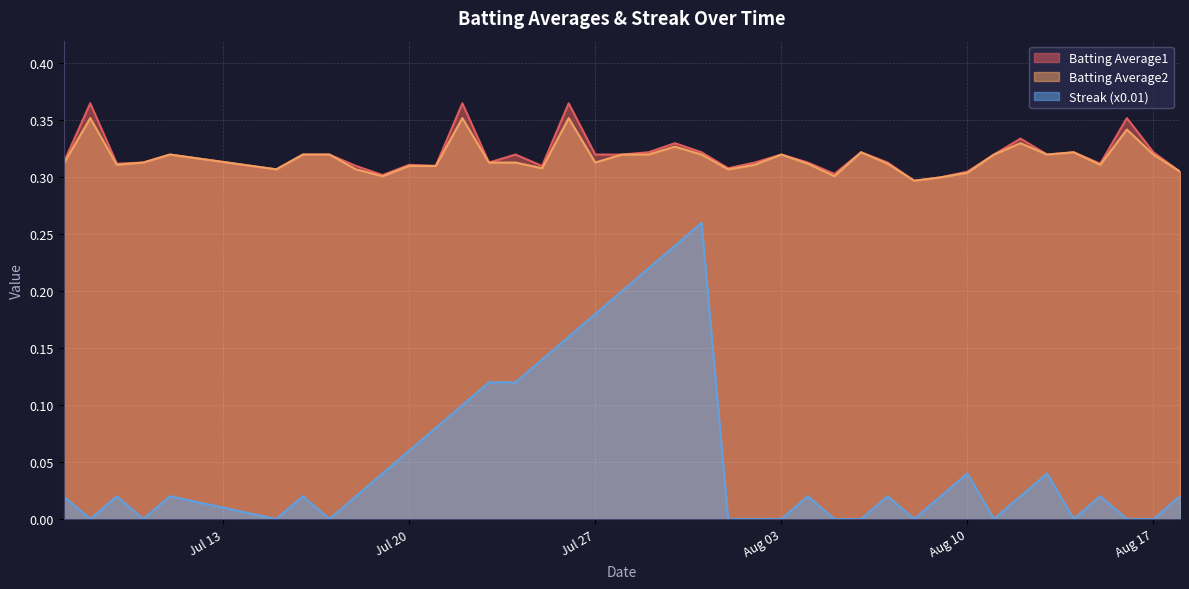

Which series has the widest spread of values?

Streak (x0.01)